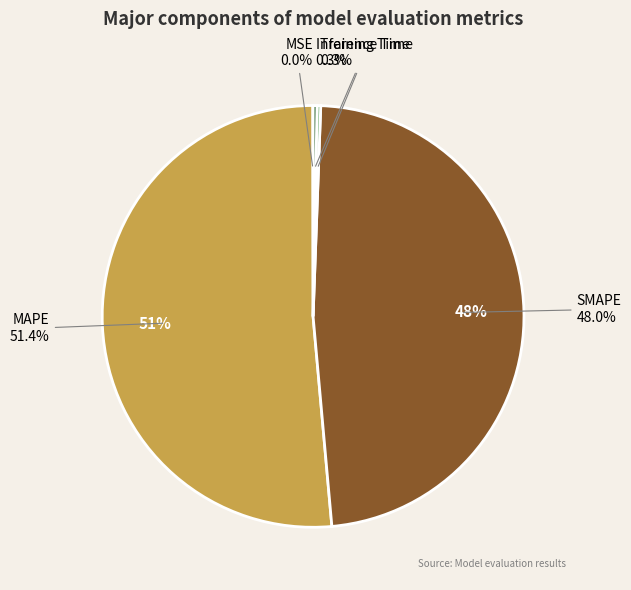

Does any single category account for the majority?

Yes